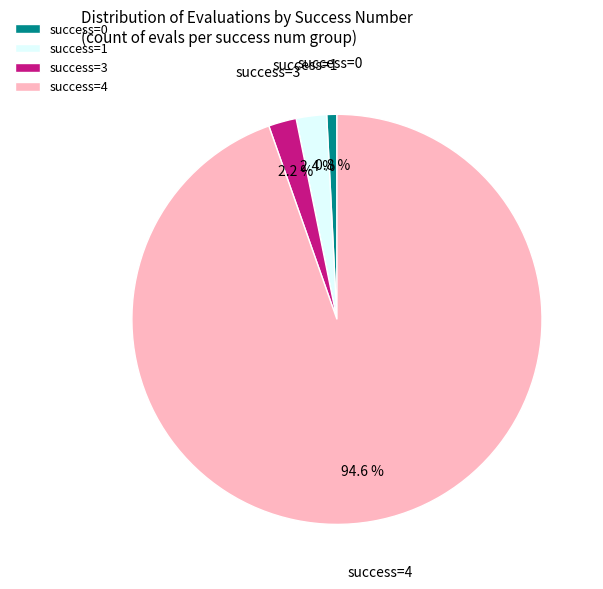

Combined, what portion of the pie is success=3 and success=1?

4.6%